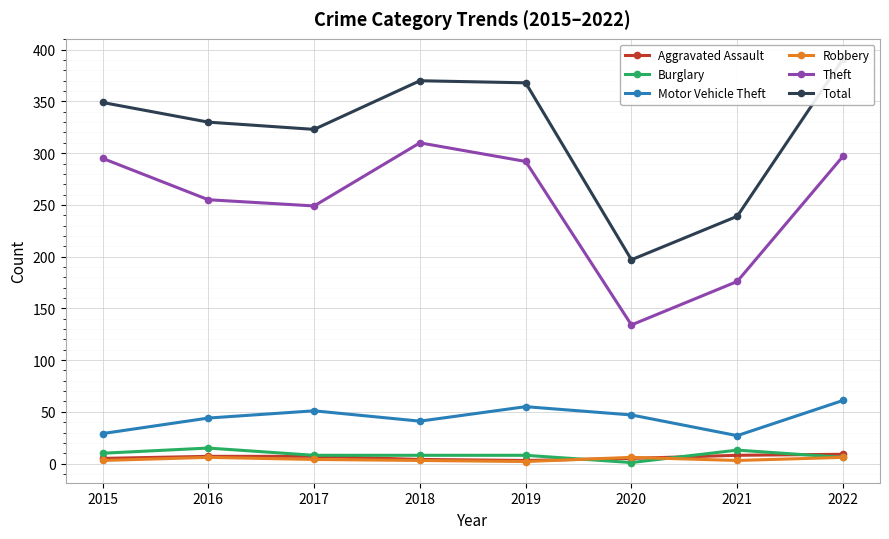

How many interior local valleys does the Aggravated Assault series have?

1